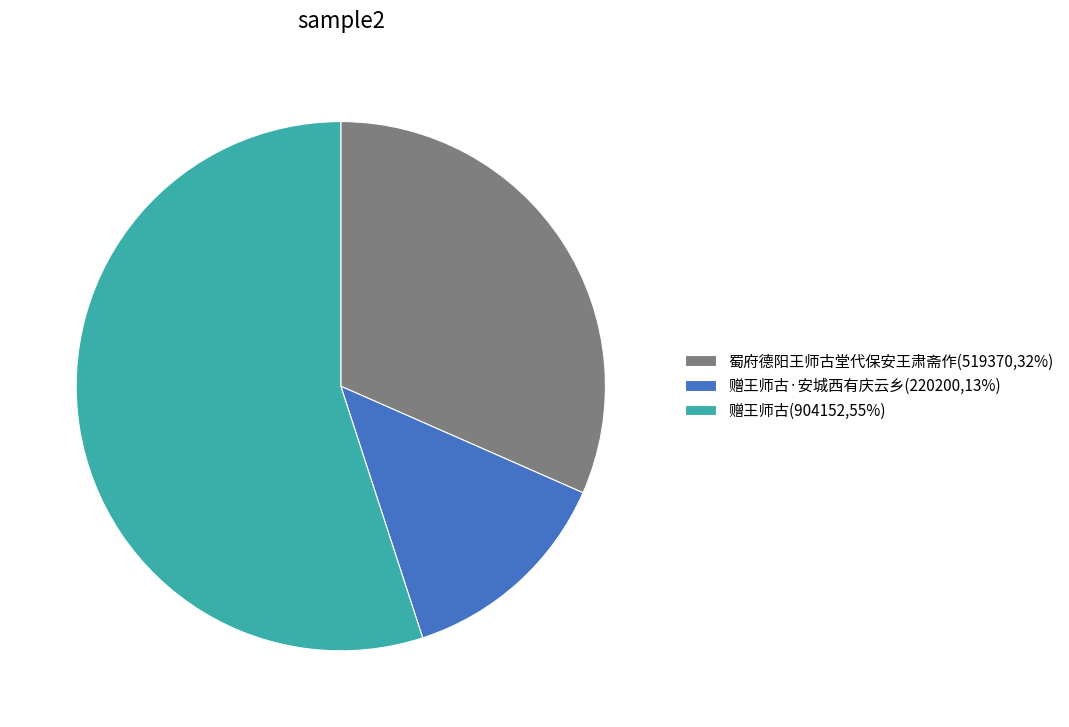

How many segments does this pie chart have?

3